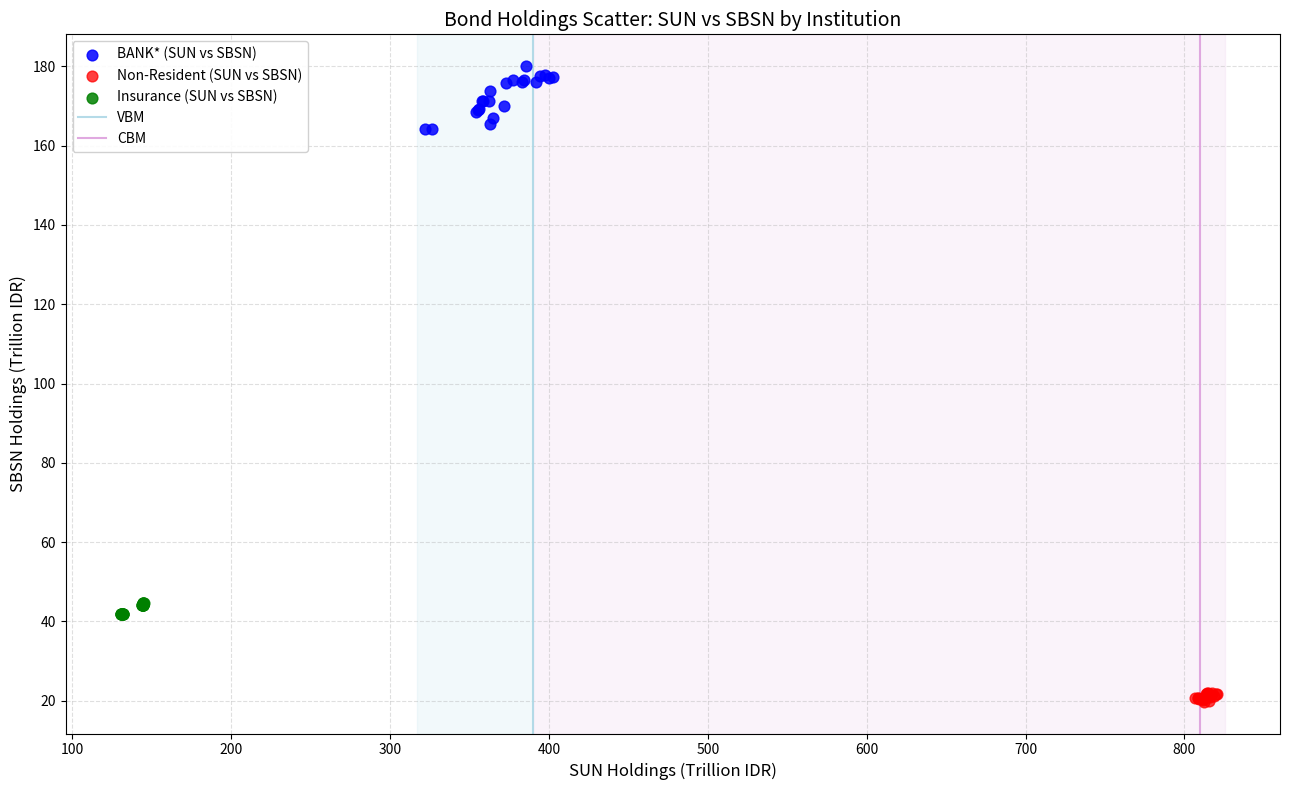

Which series has the widest spread of Y values?

BANK* (SUN vs SBSN)